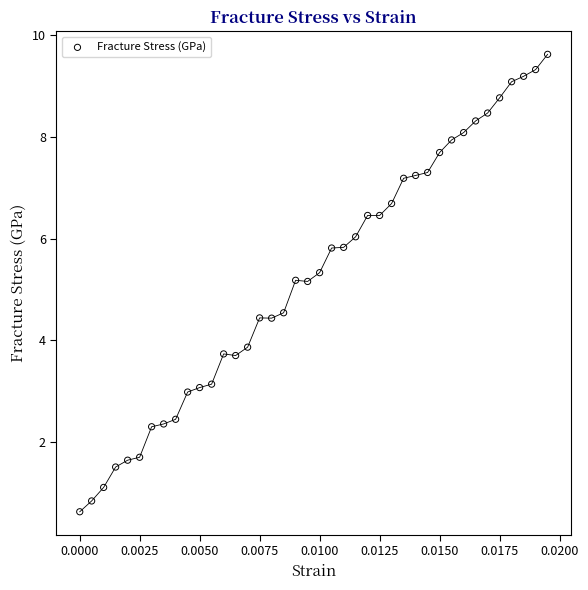

What is the range of Y values (max minus min)?

9.0